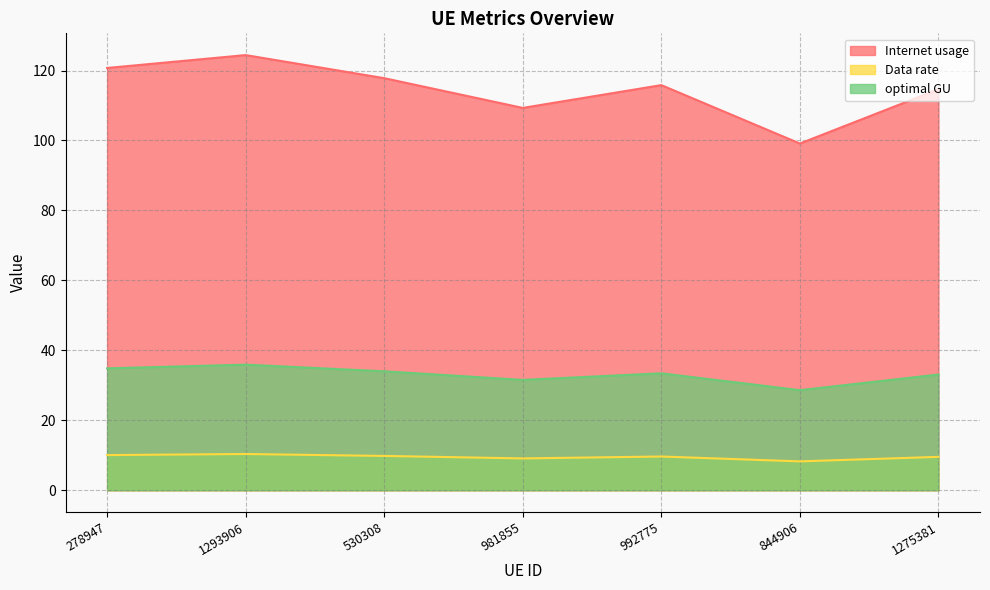

Which category has the lowest value across all series?

844906